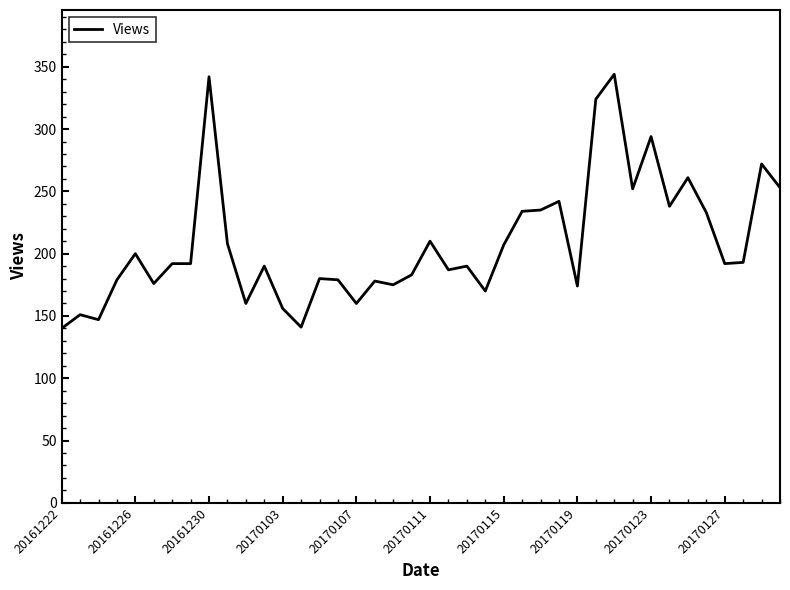

What is the smallest value displayed?

140